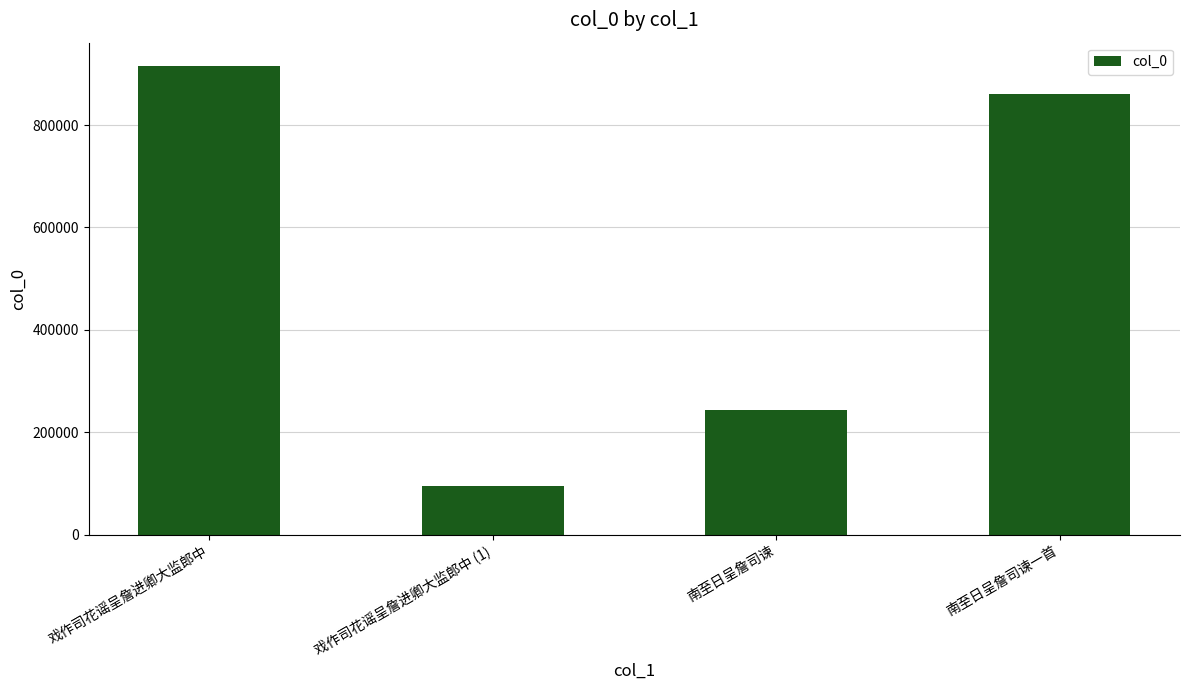

At which category does the chart reach its peak across all series?

戏作司花谣呈詹进卿大监郎中